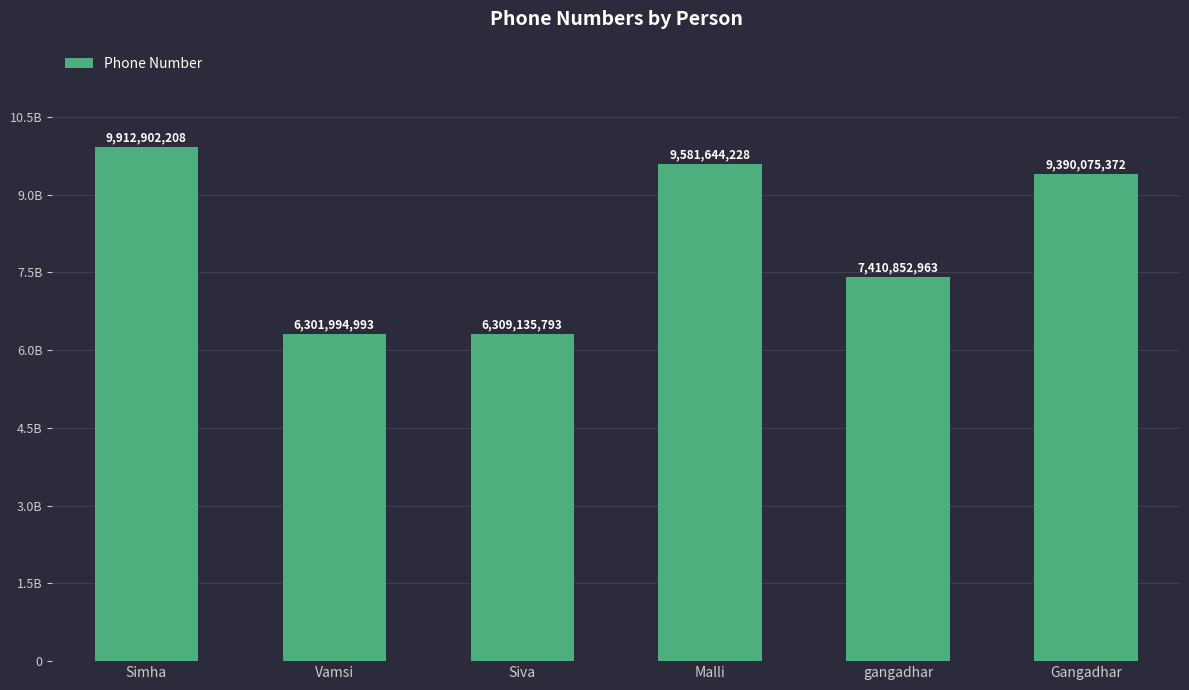

Are the bars horizontal?

No